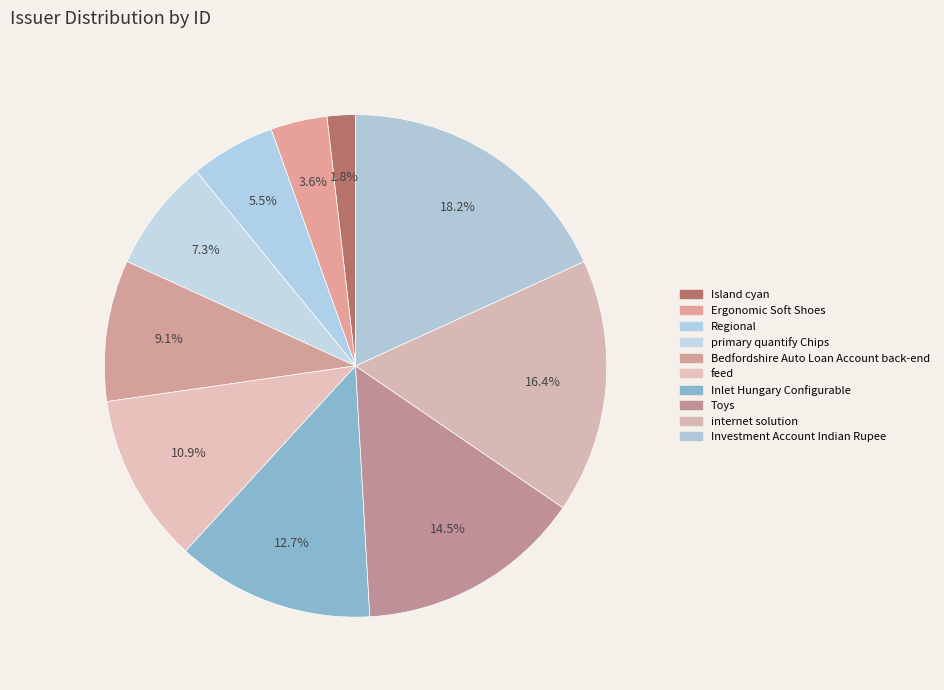

What is the largest slice in the pie chart?

Investment Account Indian Rupee